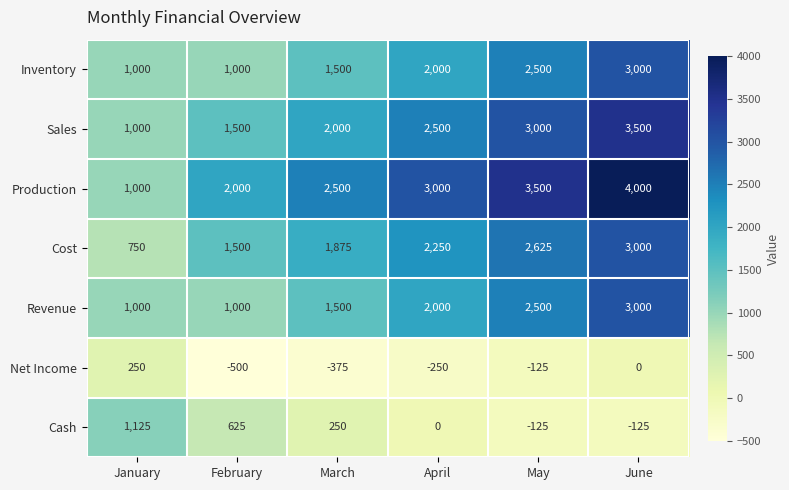

Is it true that Cost equals 3000 at June?

True